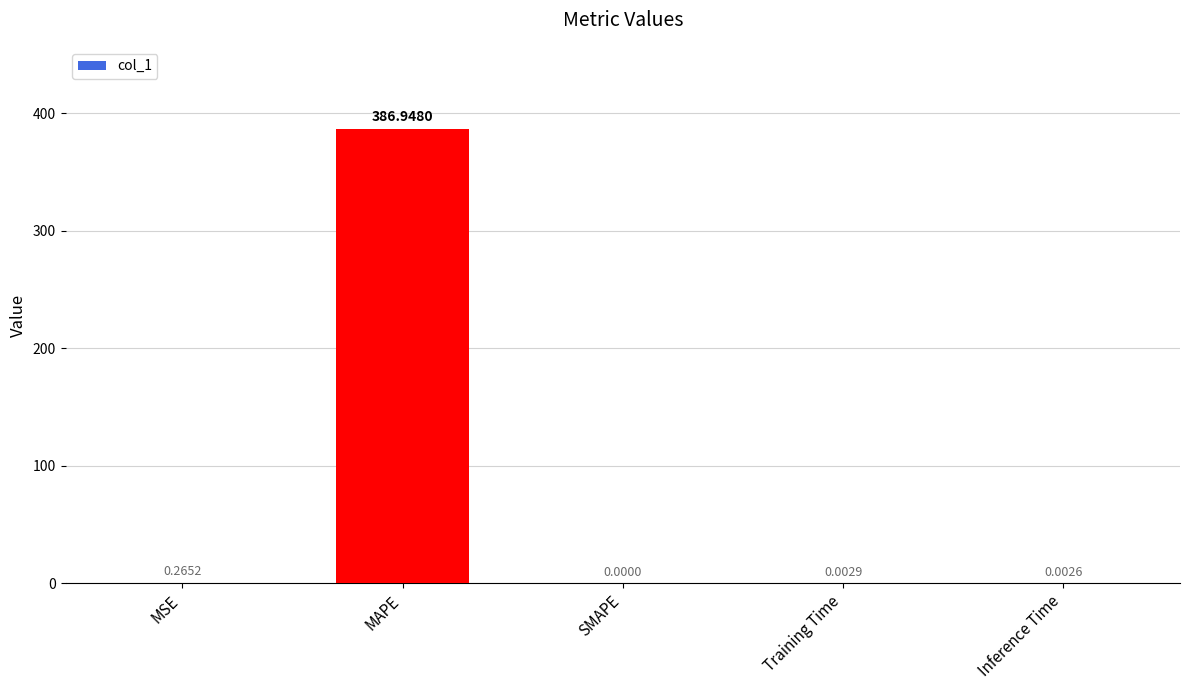

Which category has the highest value across all series?

MAPE